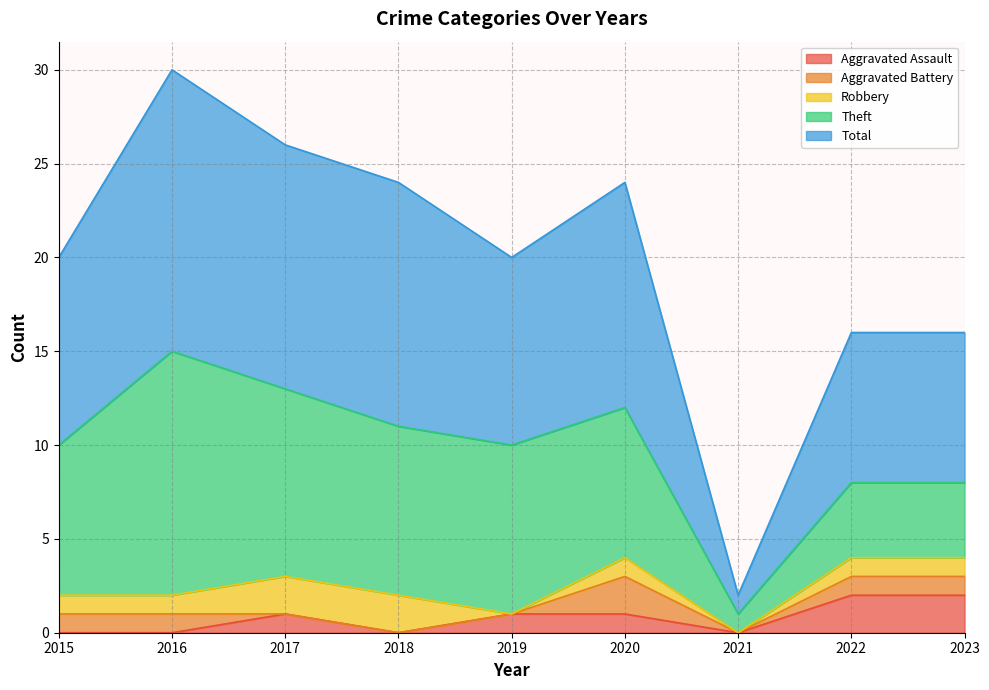

What is the highest value of the Theft series?

13